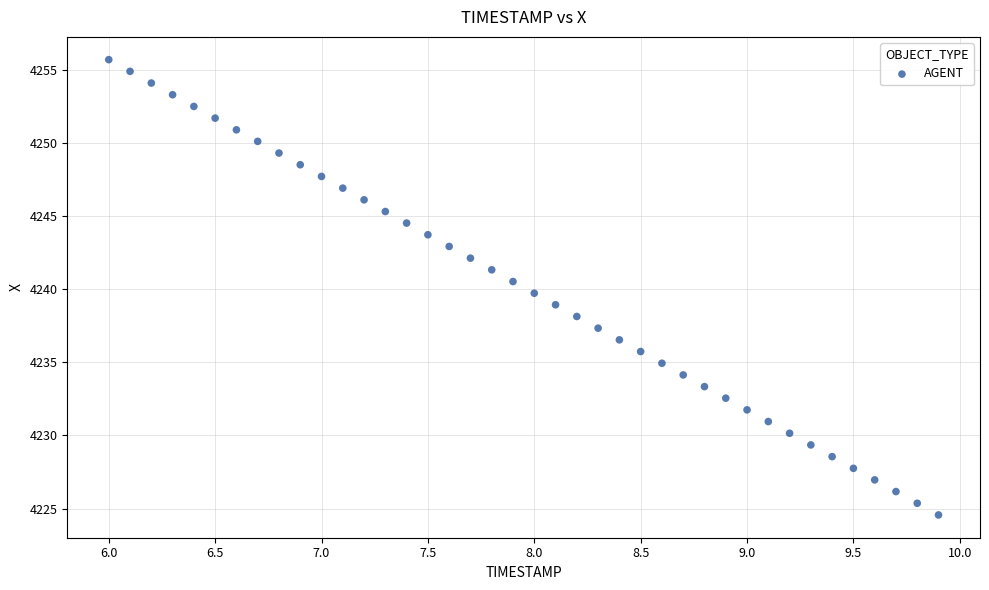

What is the range of X values (max minus min)?

3.9